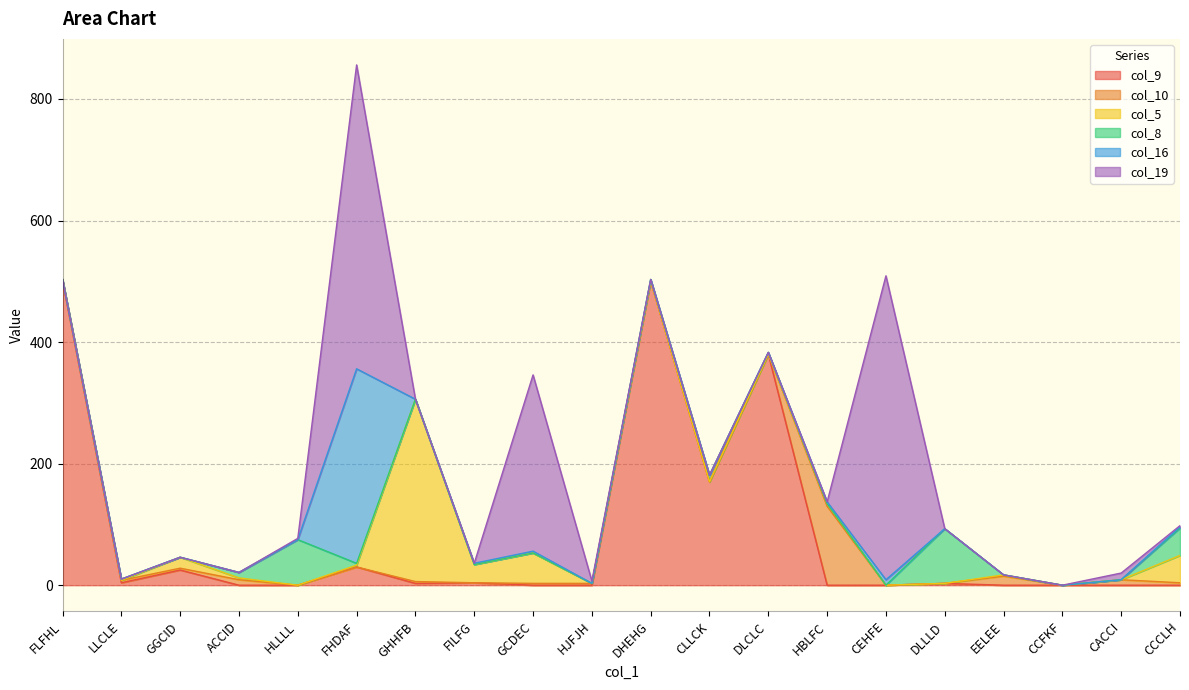

Reading left to right, extract all data points from this chart.

col_9: 500	4	25	0	0	30	3	4	0	0	500	170	380	0	0	3	0	0	0	0
col_10: 3	4	3	9	0	0	3	0	3	3	0	0	0	130	0	0	15	0	9	4
col_5: 0	0	18	3	0	3	300	30	50	0	0	0	0	4	0	0	2	0	0	45
col_8: 0	2	0	9	75	3	0	0	0	0	3	11	3	0	0	90	0	0	0	45
col_16: 0	0	0	0	0	320	0	2	3	0	0	0	0	3	9	0	0	0	0	2
col_19: 0	0	0	0	2	500	0	0	290	4	0	0	0	0	500	0	0	0	11	2